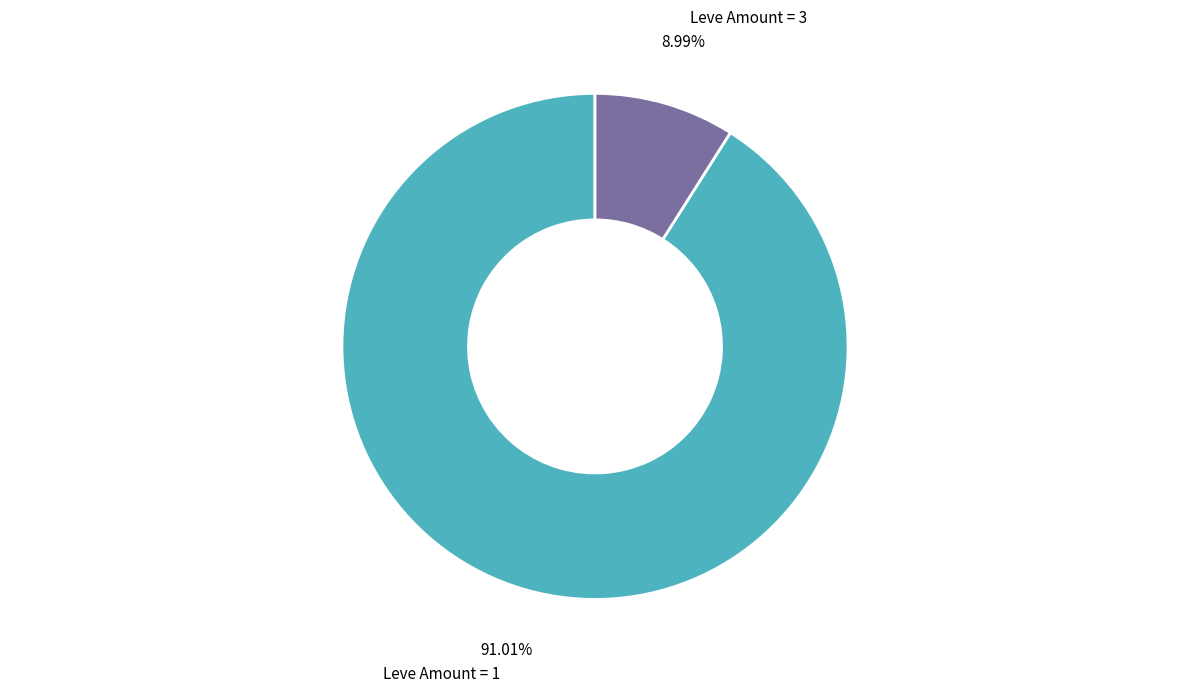

Between Leve Amount = 1 and Leve Amount = 3, which is larger?

Leve Amount = 1